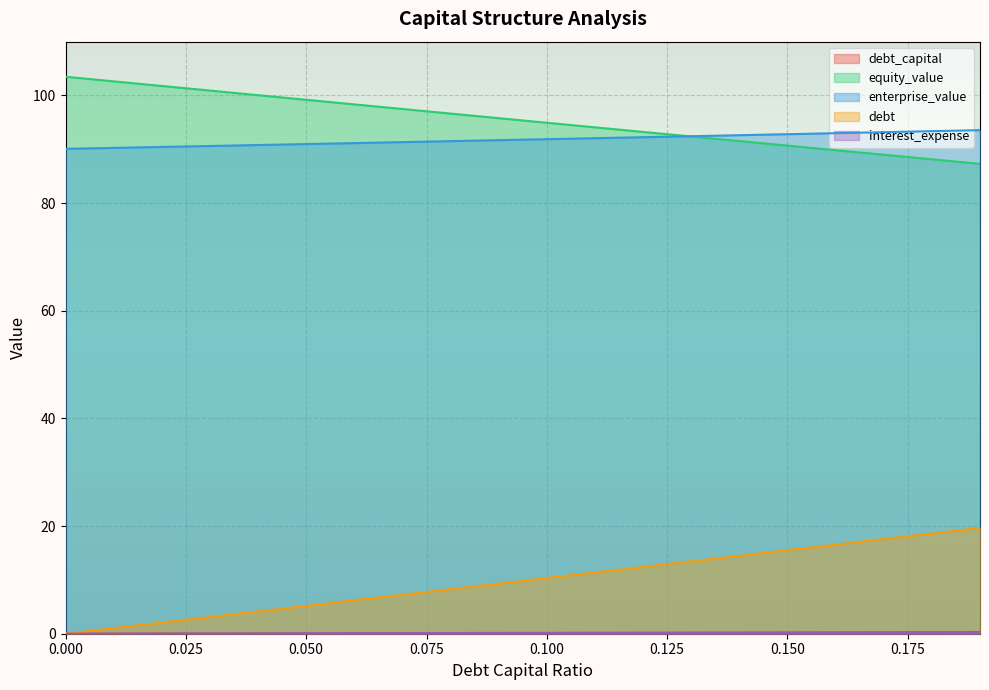

True or false: debt_capital and interest_expense cross at least once.

False